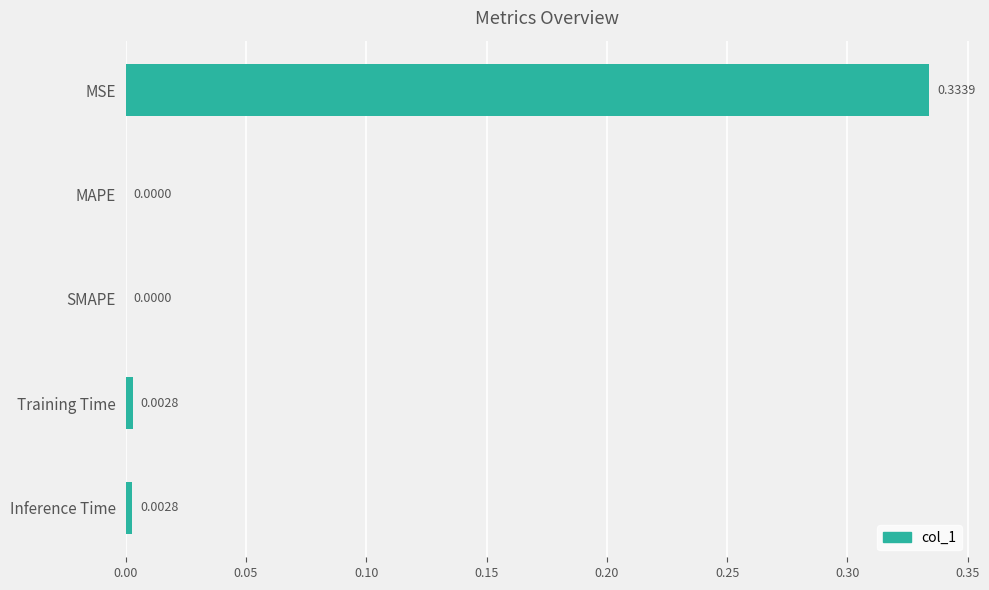

Which label corresponds to the largest value in the chart?

MSE